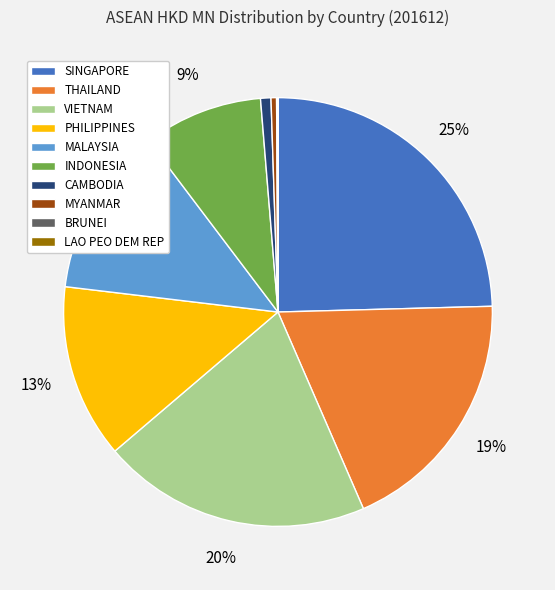

Which slice is the largest?

SINGAPORE